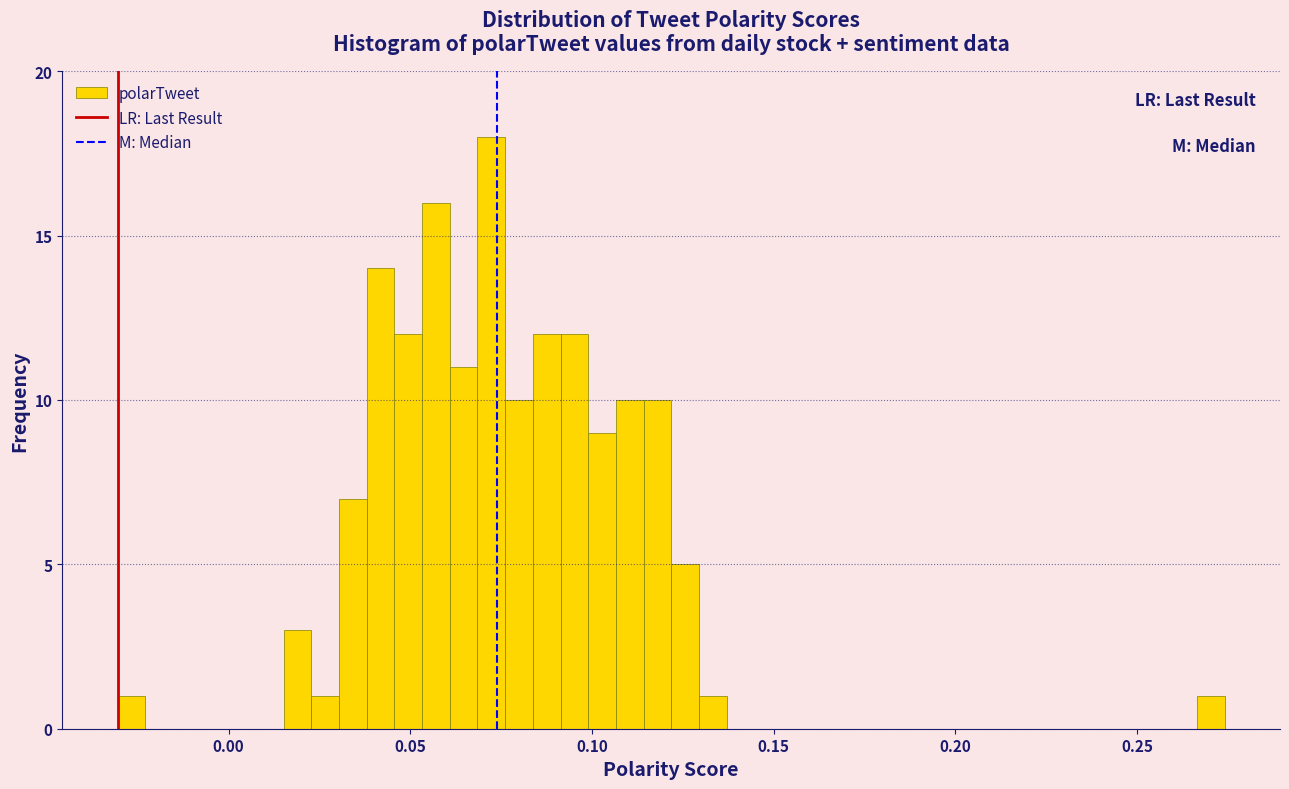

Around what value on the x-axis is the tallest bar? Give the approximate position of its centre, as read against the axis.

0.070